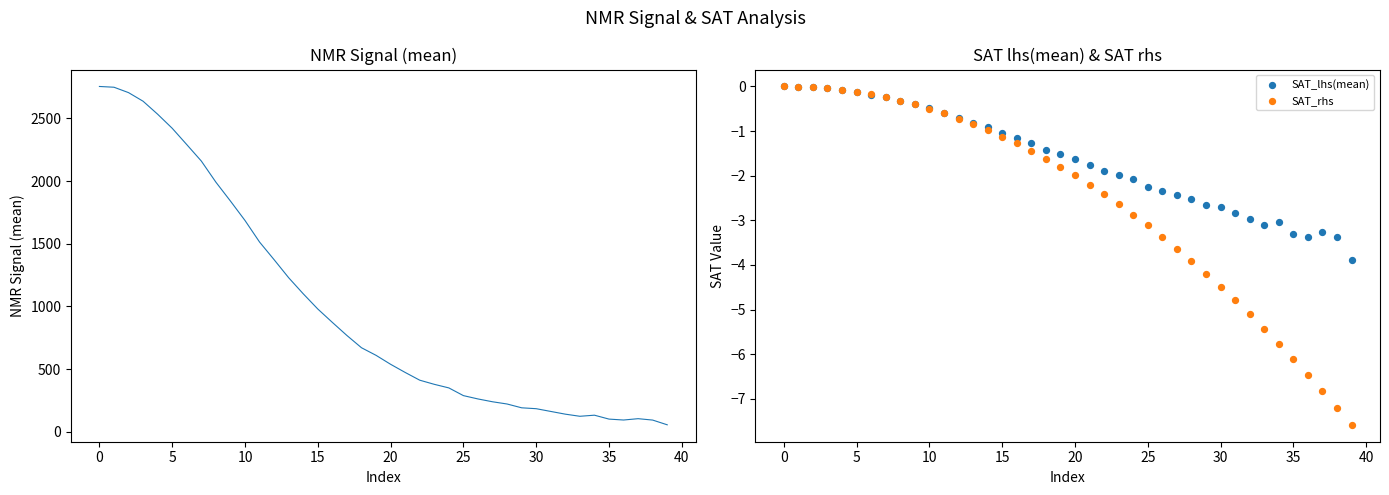

Which series contains the highest Y value?

NMR_signal(mean)